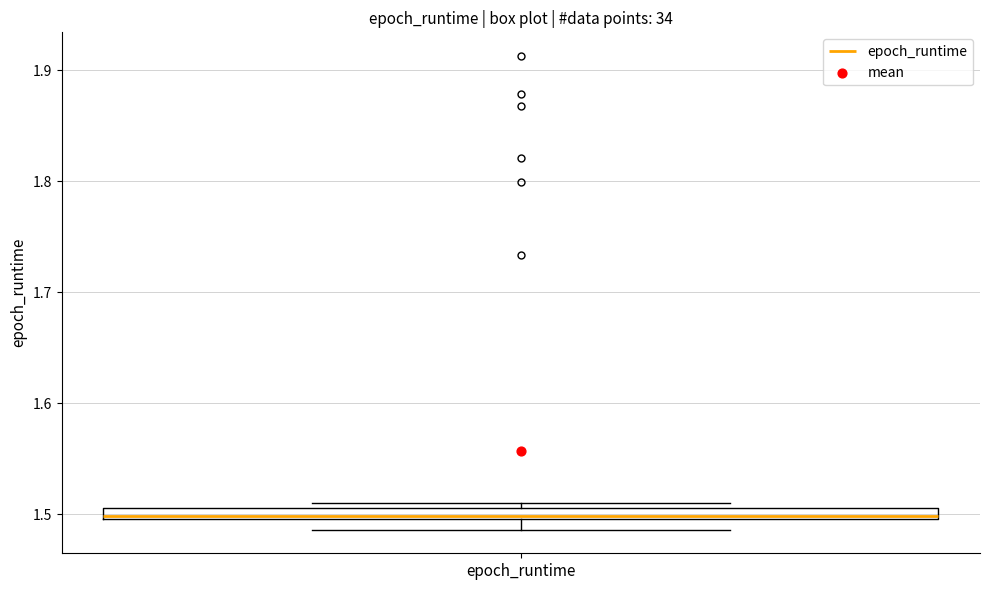

Where is the lower edge of the box for epoch_runtime on the y-axis? The values are not printed on the chart, so give them approximately, as read against the axis.

1.50